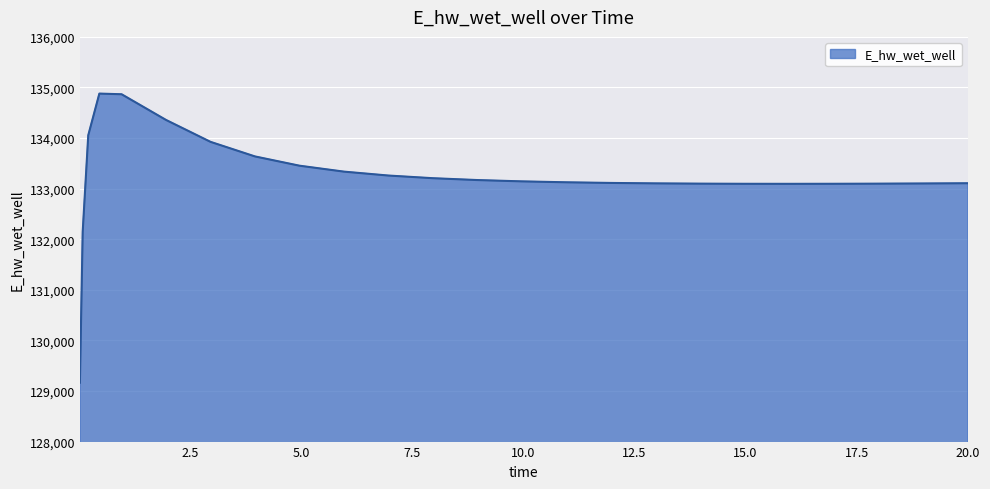

What is the difference between the maximum and minimum values?

5715.3